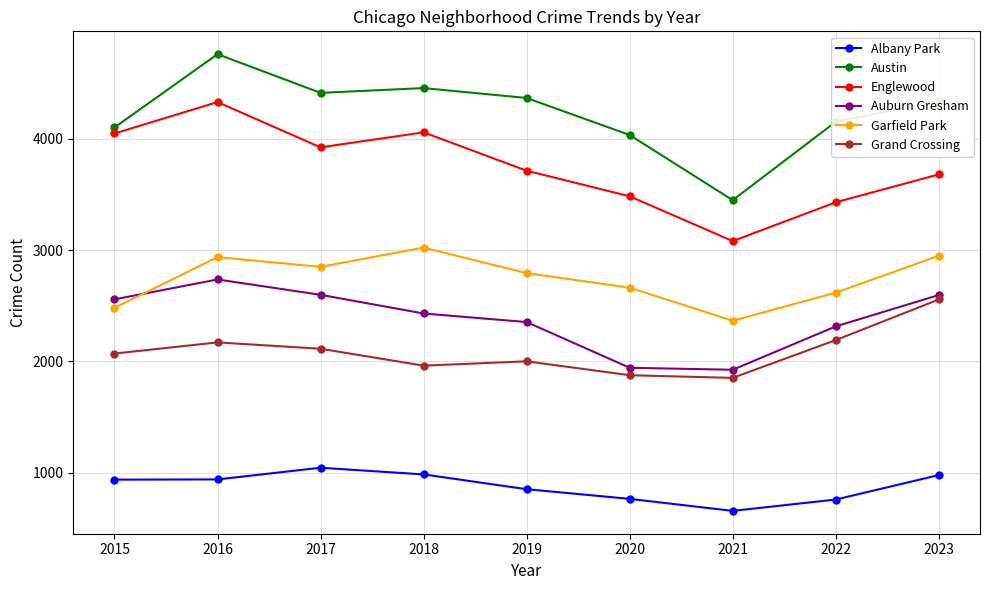

Where do Auburn Gresham and Garfield Park first cross each other?

2015 and 2016